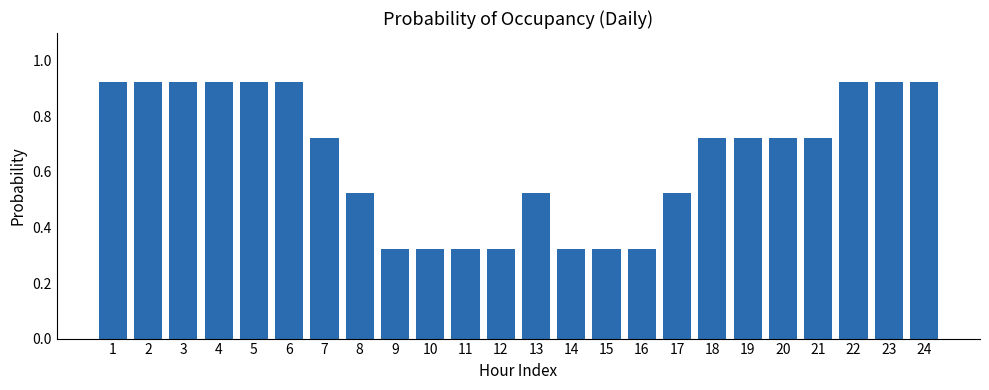

What is the change in value from 5 to 15?

-0.6